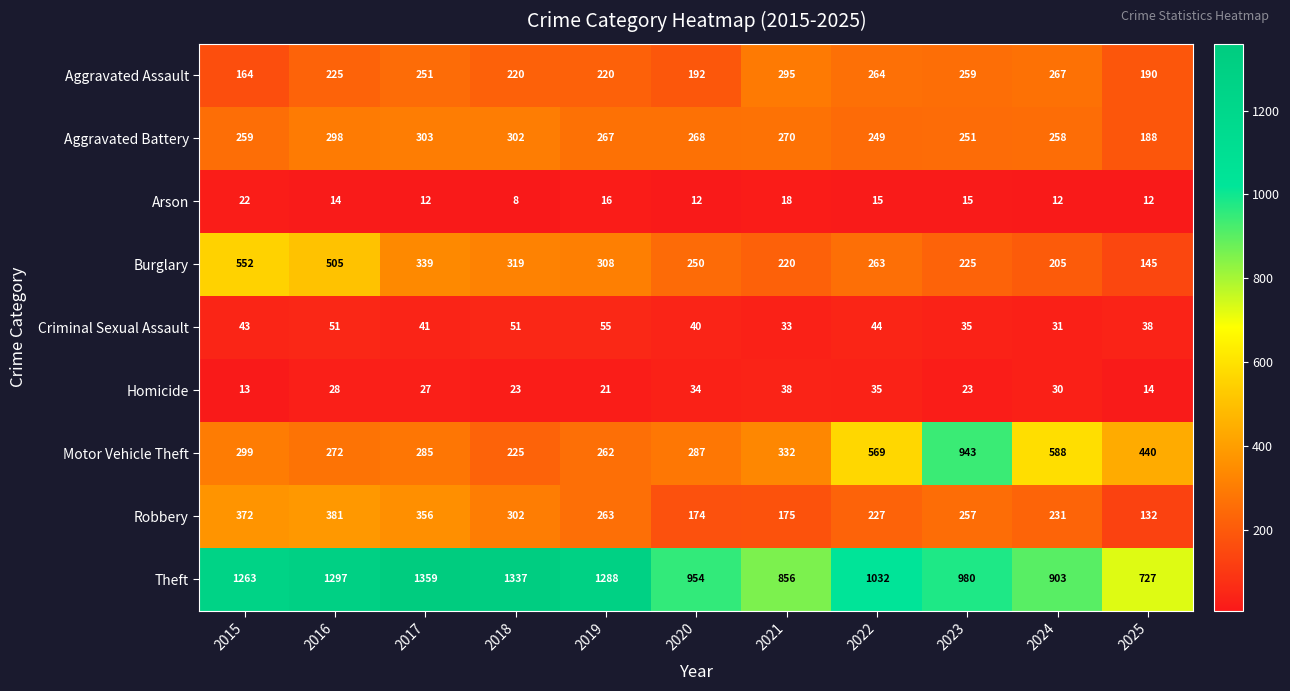

Which series has the largest range (max minus min)?

Motor Vehicle Theft